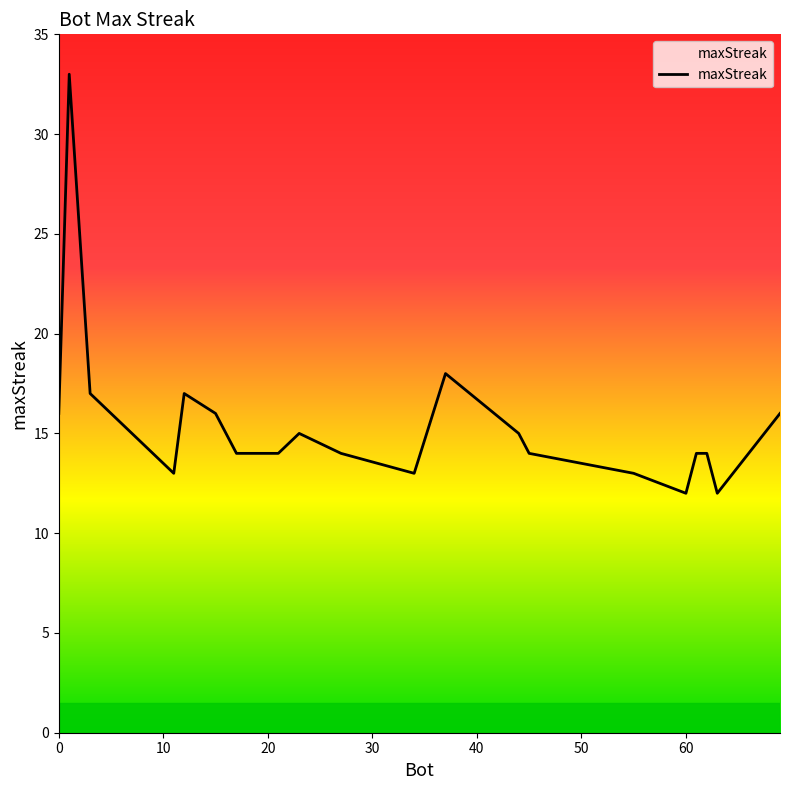

What is the minimum value shown in the chart?

12